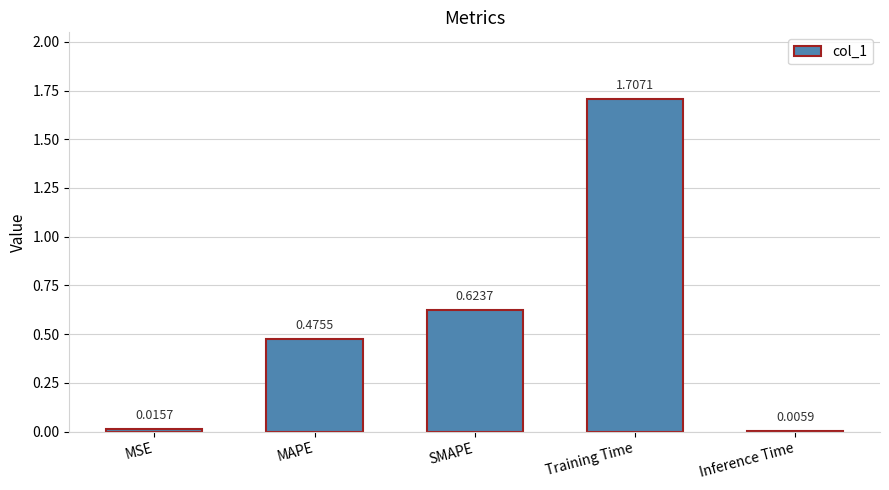

Where is the data nearest to the value 0?

Inference Time